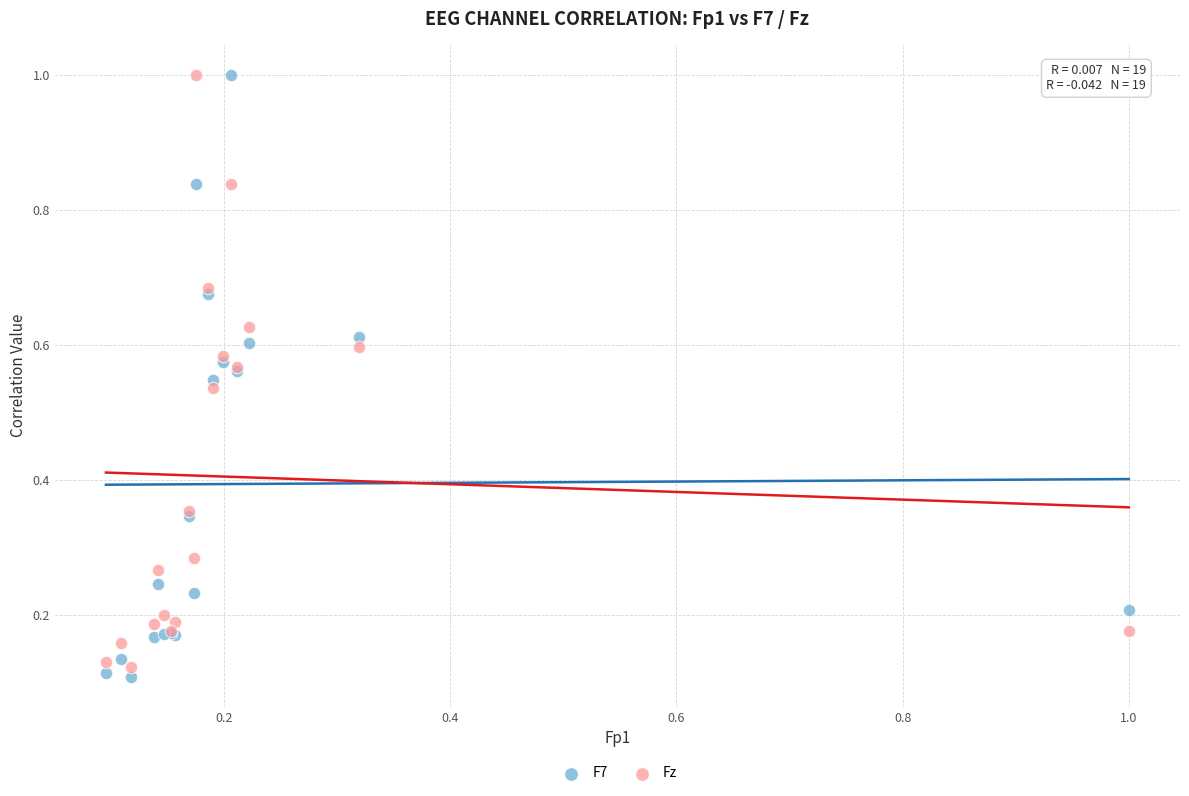

What is the X range (max minus min) for the scatter plot?

0.9